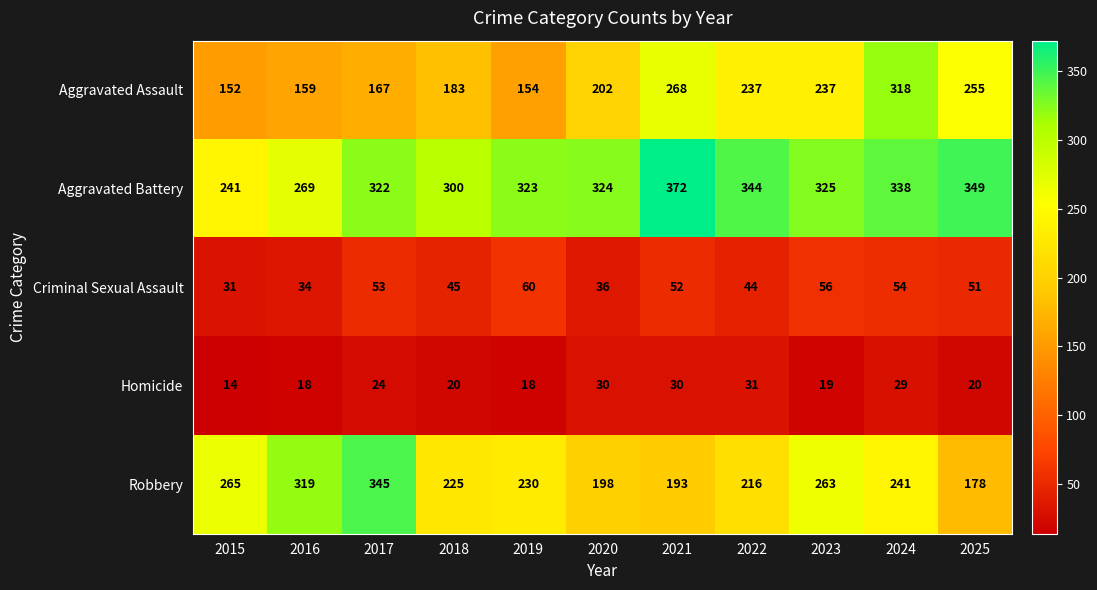

How many data points in Homicide are less than 20?

4